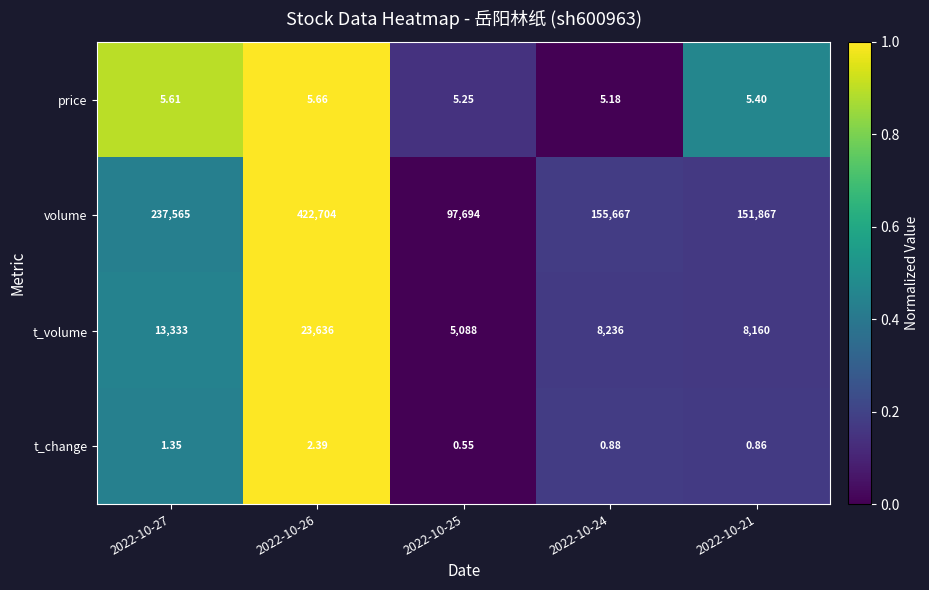

At 2022-10-24, list the series in order from largest to smallest.

volume, t_volume, price, t_change